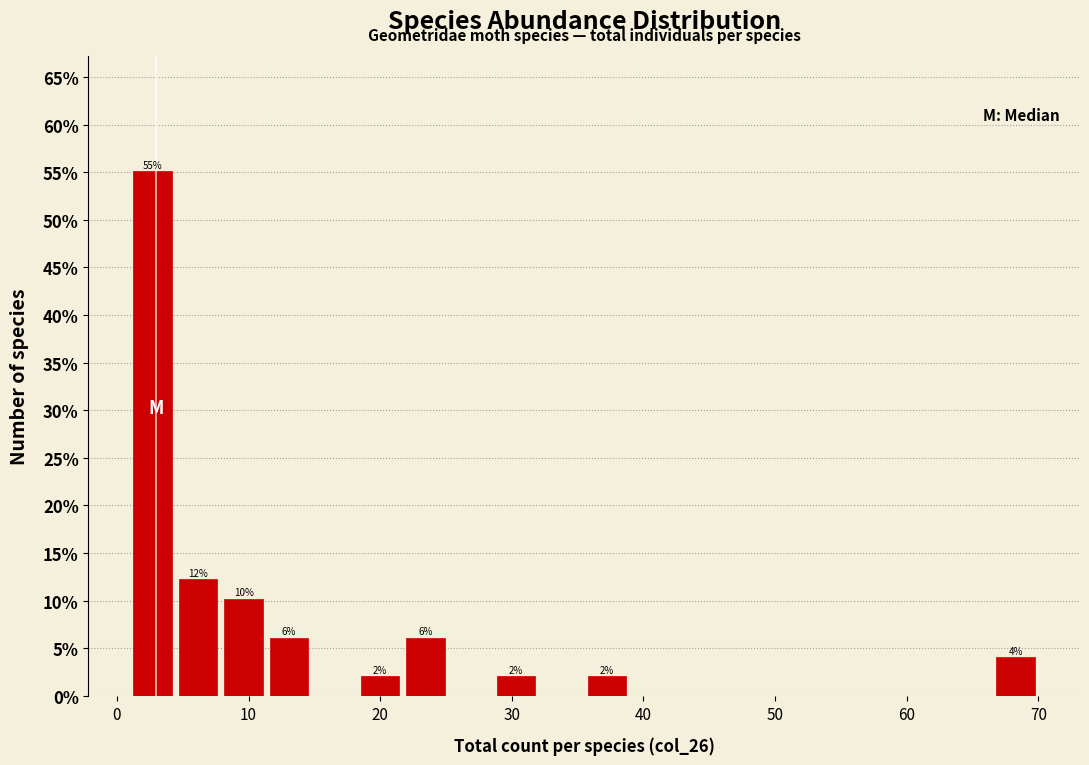

Around what value on the x-axis is the tallest bar? Give the approximate position of its centre, as read against the axis.

3